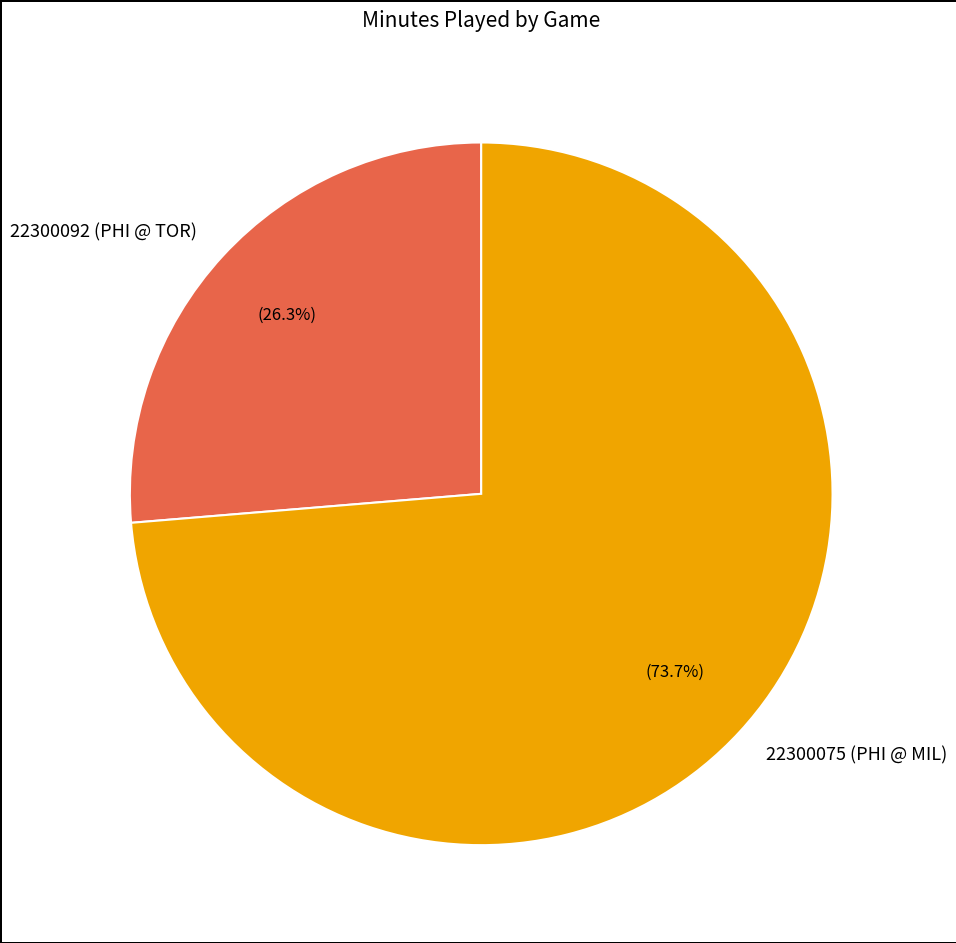

To the nearest percent, what is the average slice percentage?

50%